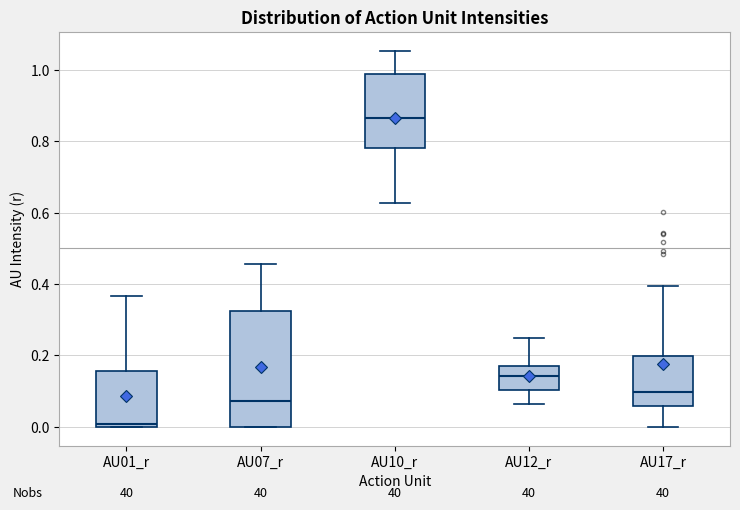

Which box has the lowest median line?

AU01_r